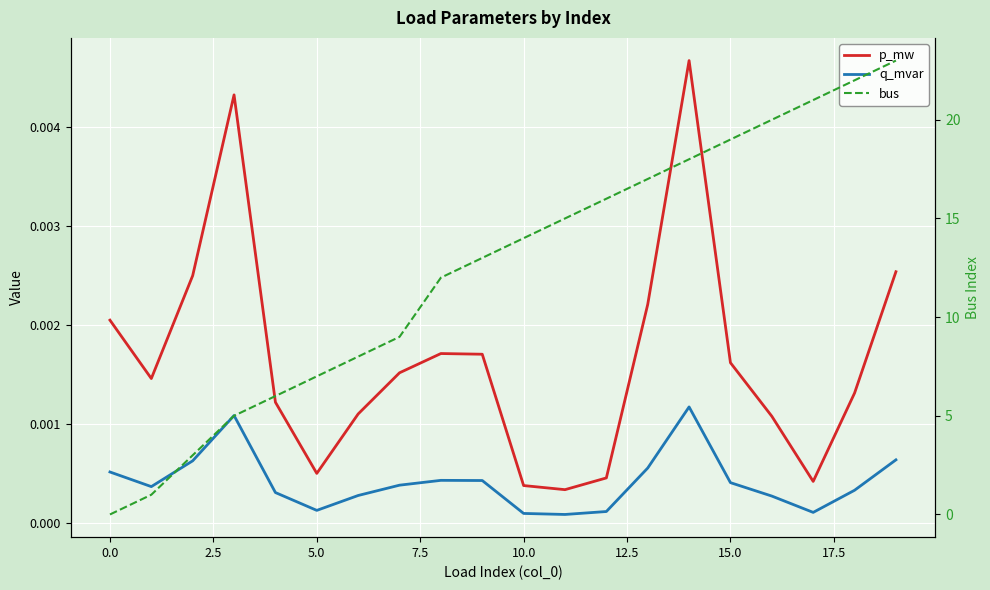

Is it true that q_mvar equals 0.0 at 5.0?

False